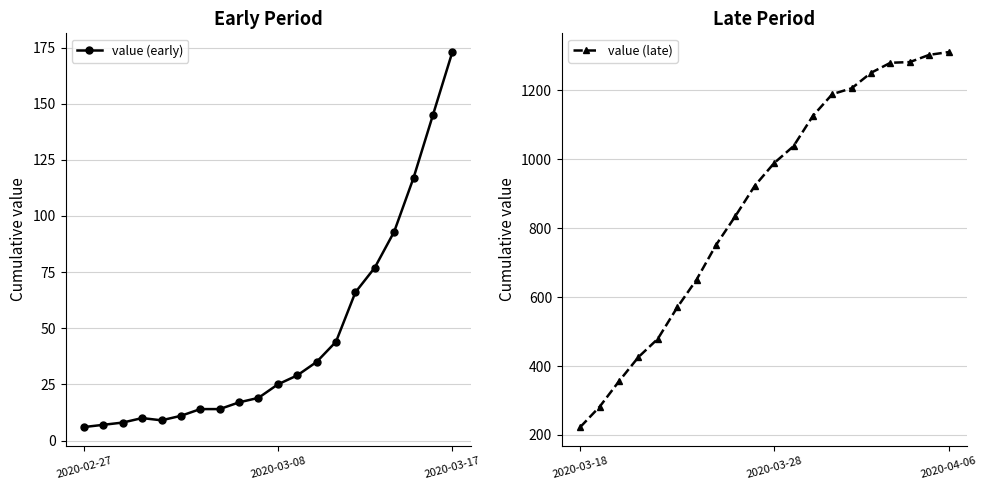

Read the value (late) value at 14, to the nearest 50.

1200